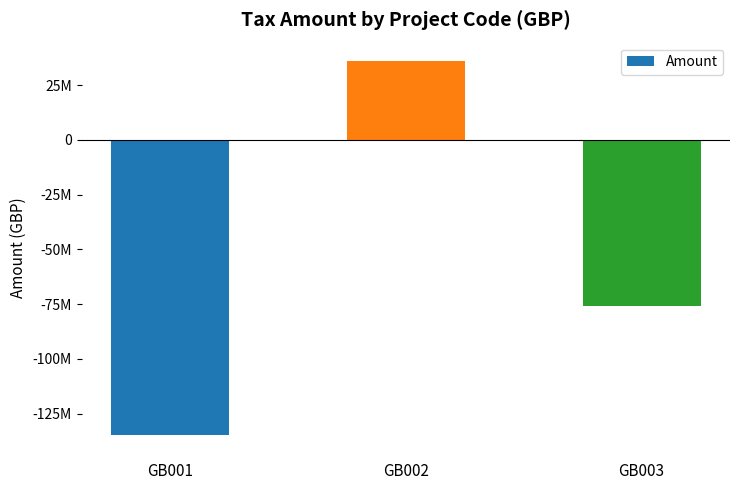

Rank the categories by value from lowest to highest.

GB001, GB003, GB002